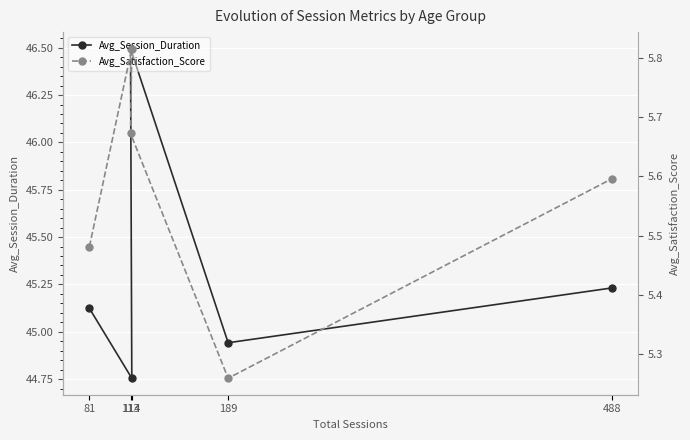

What is the difference between the Avg_Satisfaction_Score values at 81 and 114?

0.3